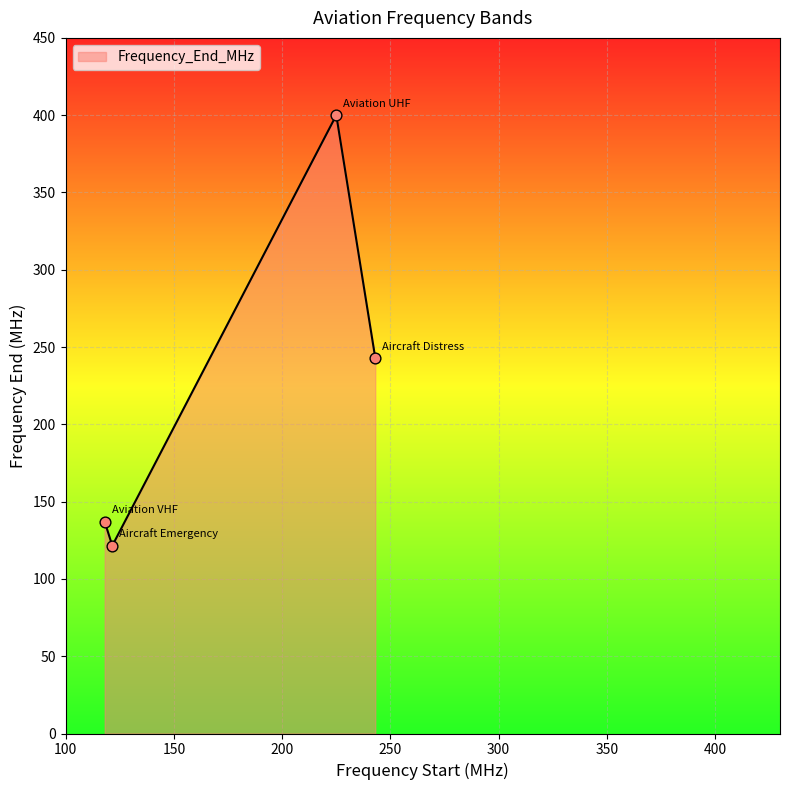

How many interior local peaks (higher than both neighbors) does the data have?

1